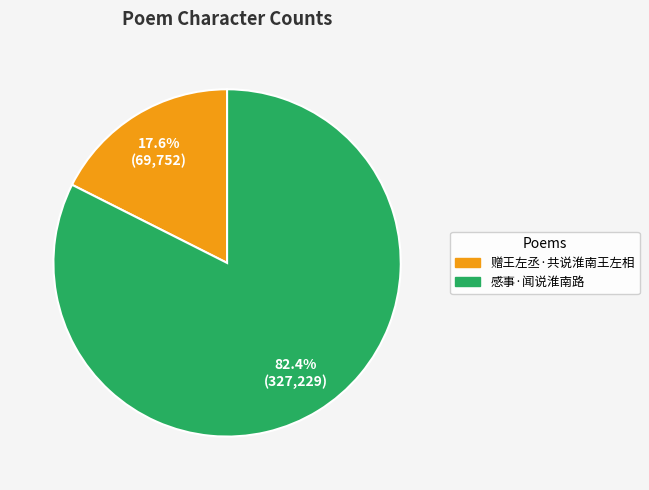

Does any single category account for the majority?

Yes